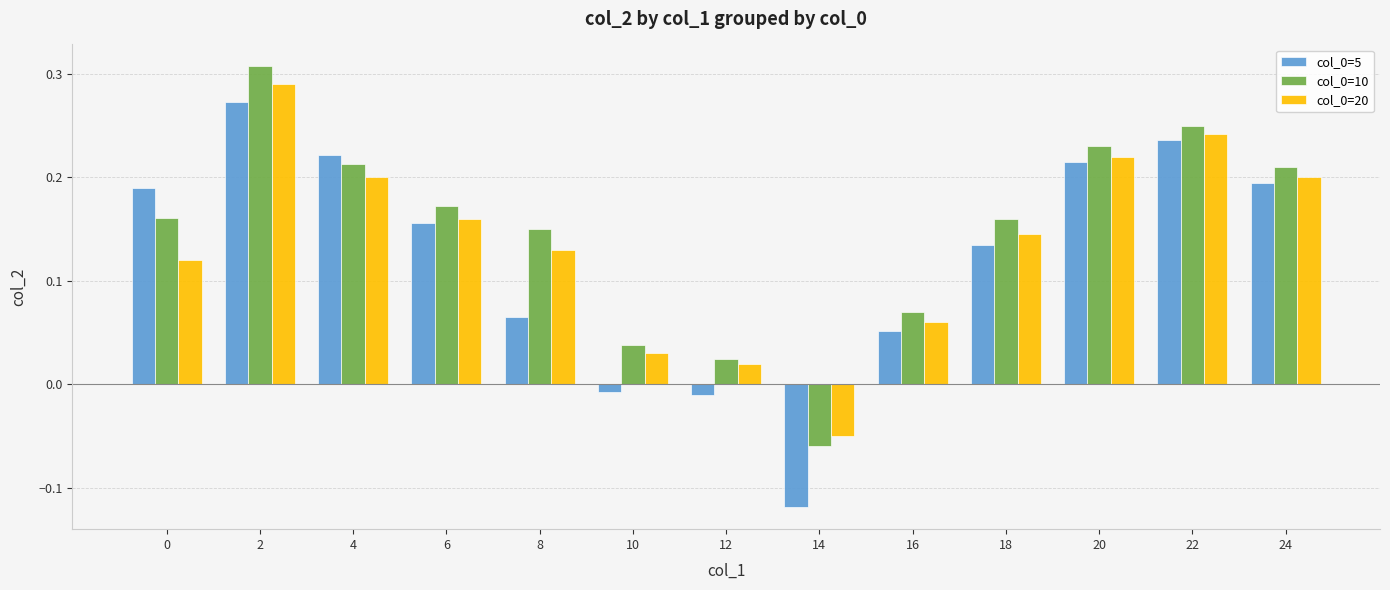

Which category has the lowest value in the col_0=5 series?

14